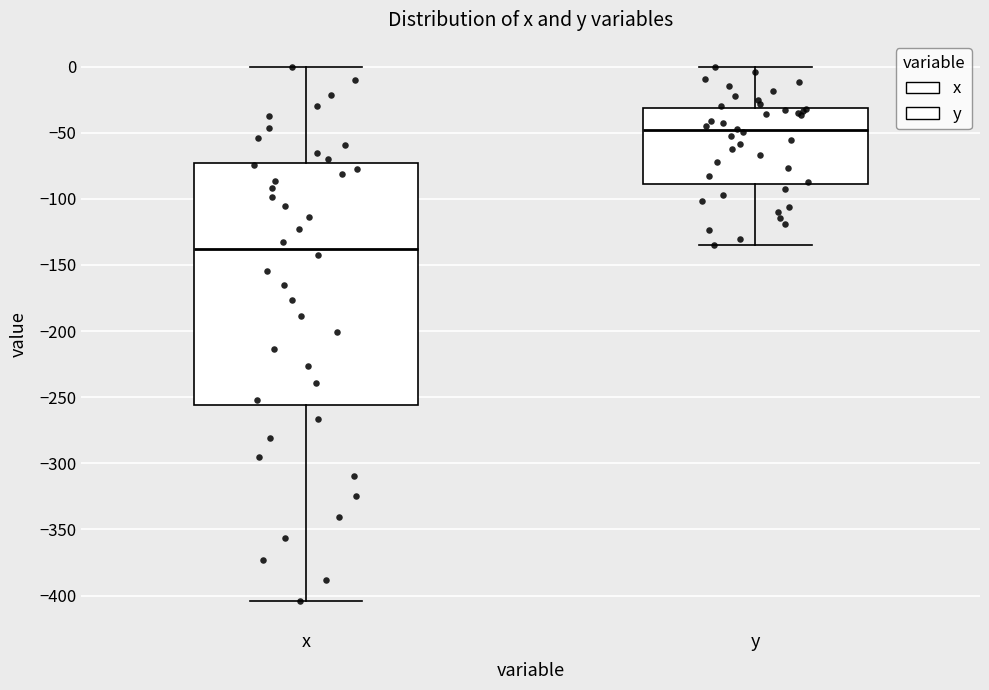

Reading left to right, transcribe this box plot: for each box, give where its median line is, the range the box spans, and where its two whiskers end, as read against the y-axis. The values are not printed on the chart, so give them approximately, as read against the axis.

x: median -140, box -255 to -75, whiskers -405 to 0
y: median -50, box -90 to -30, whiskers -135 to 0